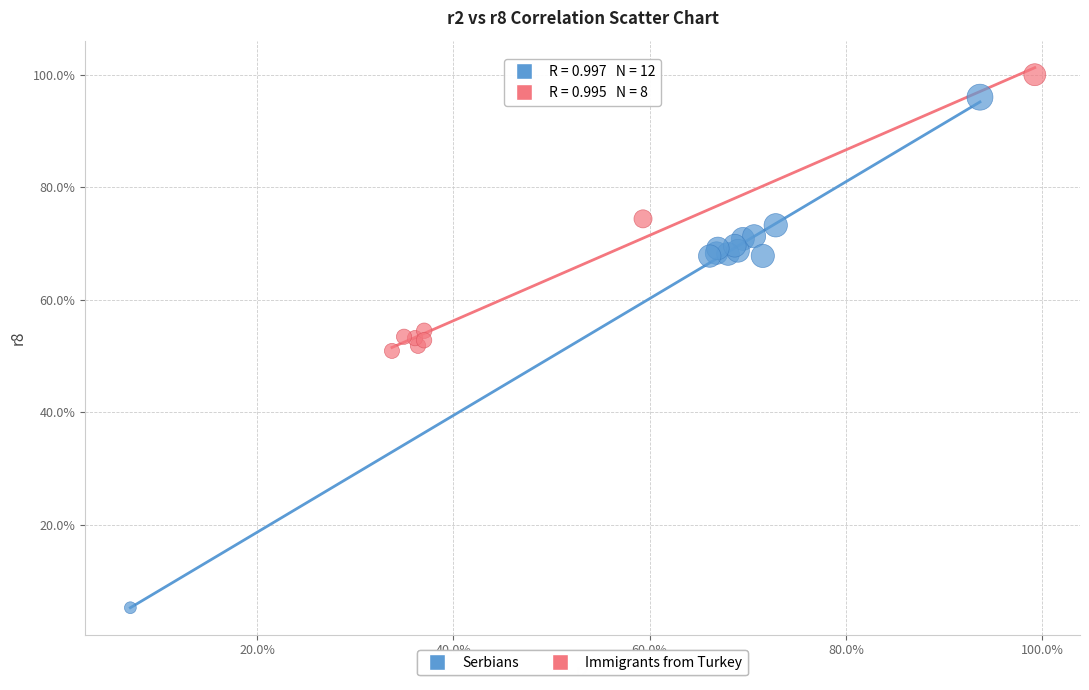

Which series has the largest Y range (max minus min)?

Serbians